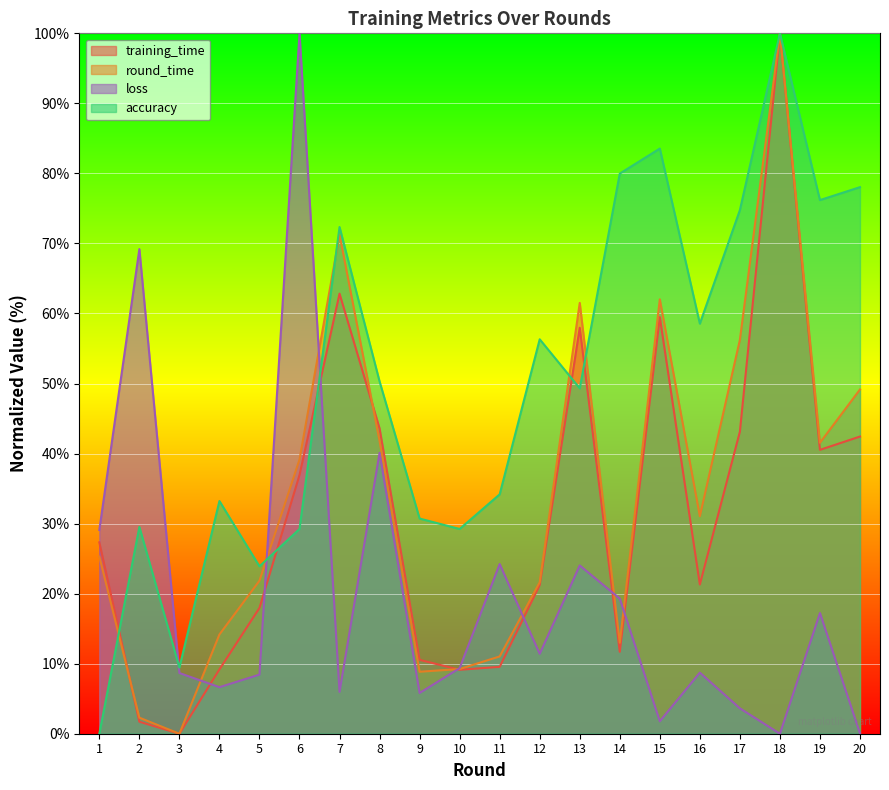

What is the value of the accuracy point at the 9th from the left?

30.7